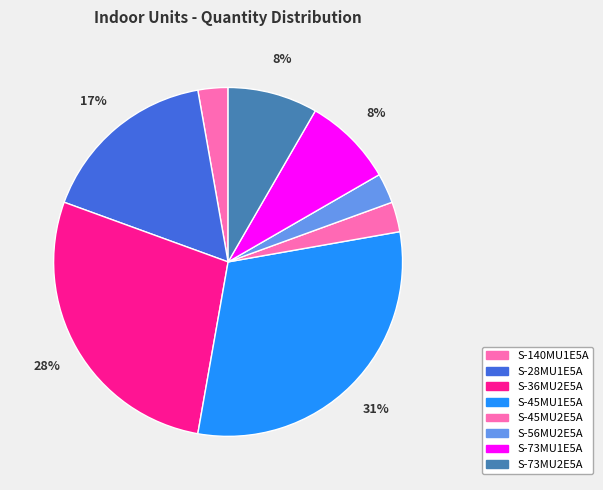

To the nearest percent, what portion does S-36MU2E5A represent?

28%